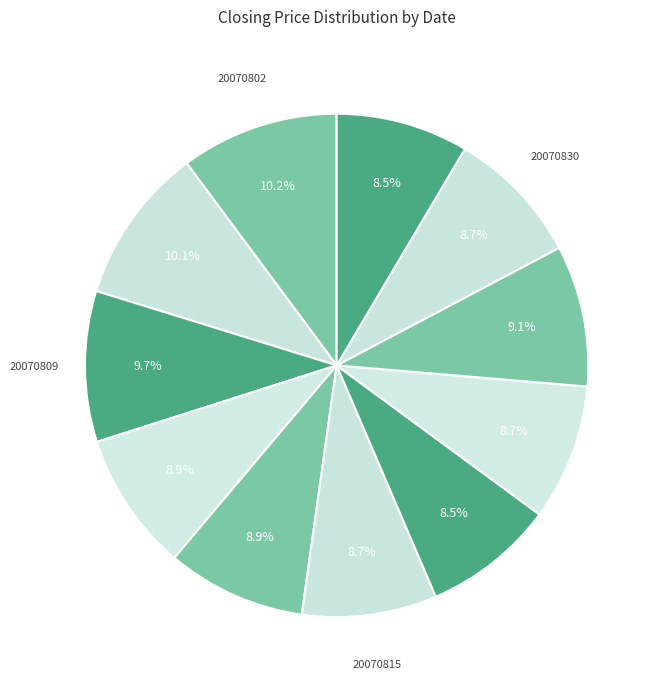

How many slices are in this pie chart?

11